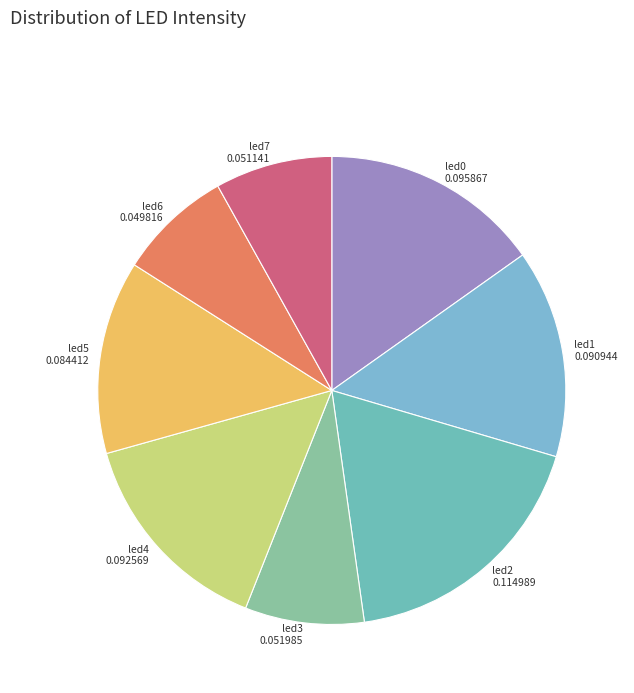

Does any single category account for the majority?

No